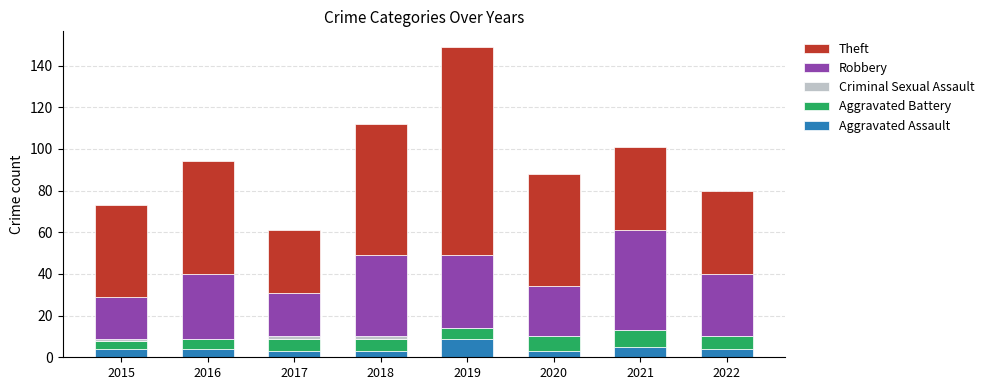

How many series are shown in this chart?

5